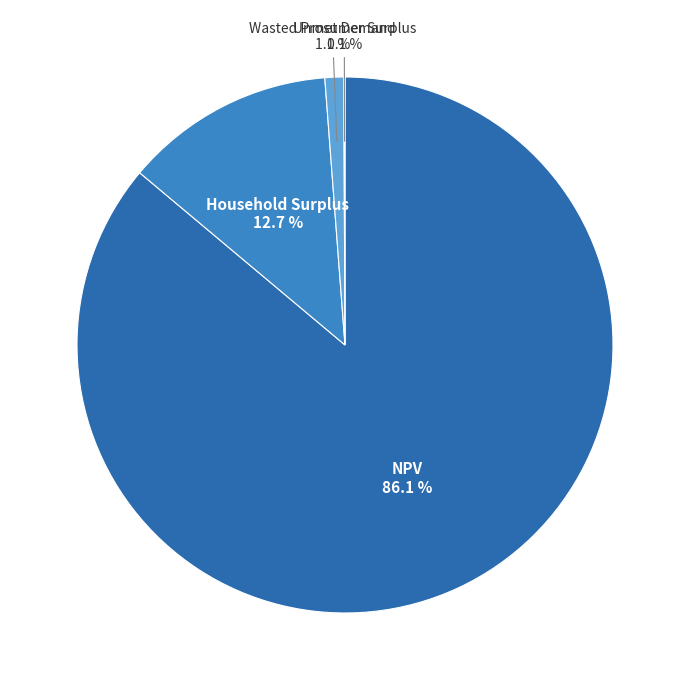

Which slice is the largest?

NPV